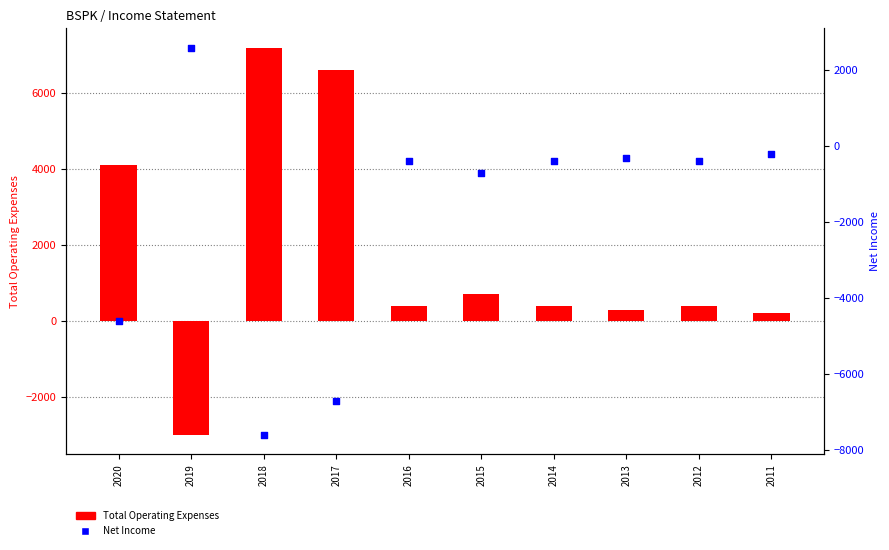

Is the value of Total Operating Expenses at 2019 greater than the value of Net Income at 2016?

No